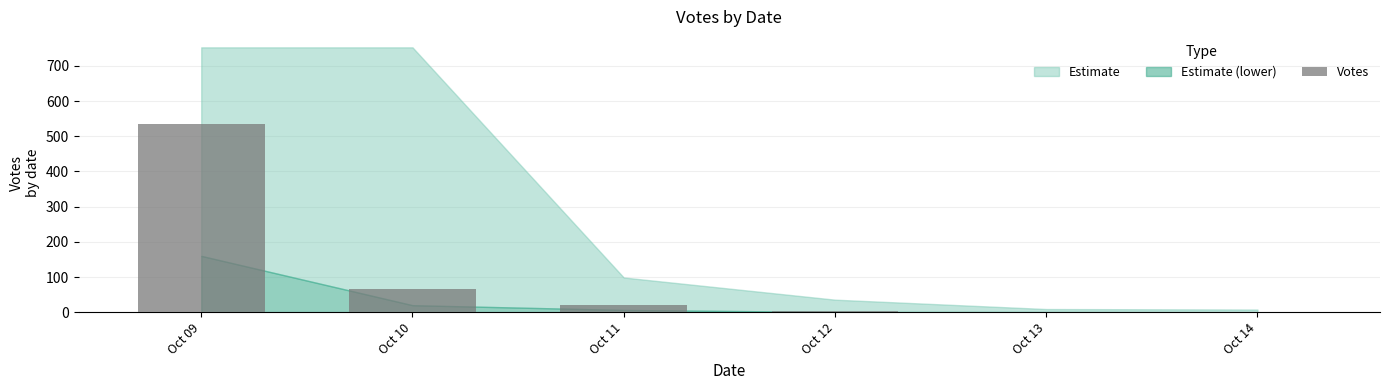

What is the sum of all values?

629